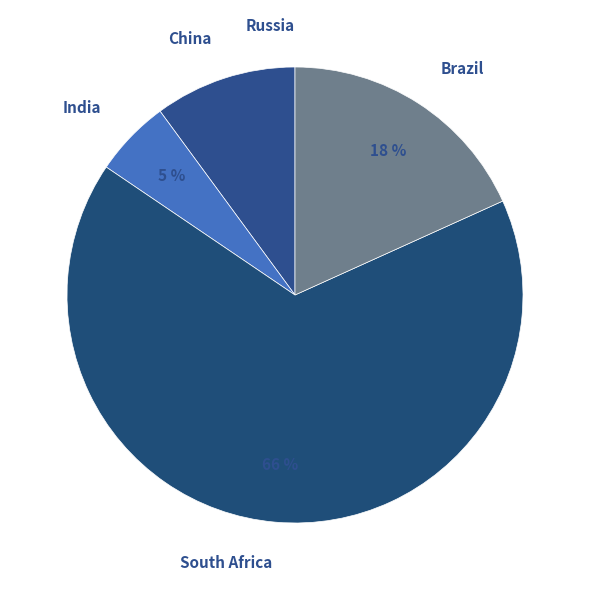

To the nearest percent, what is the average slice percentage?

20%